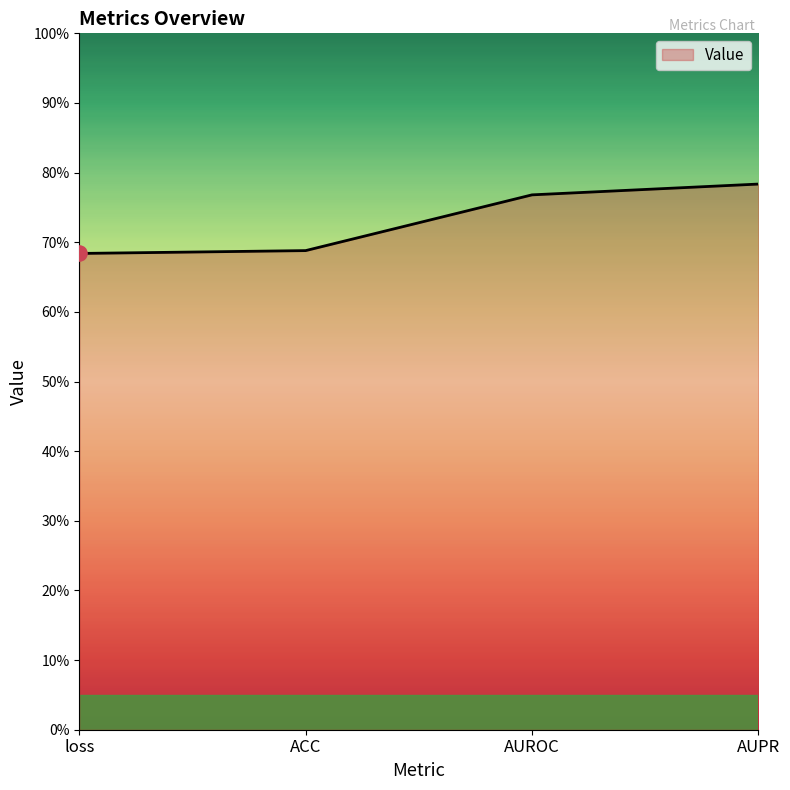

Between AUPR and AUROC, which is larger?

AUPR